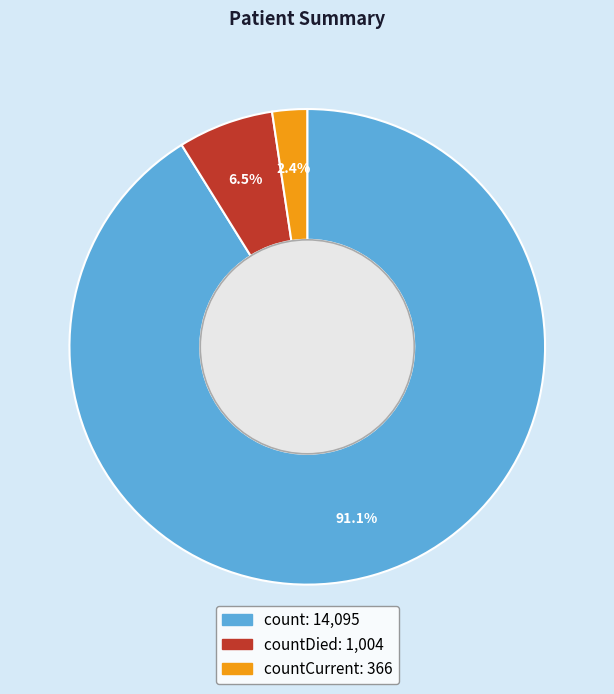

How many slices are in this pie chart?

3